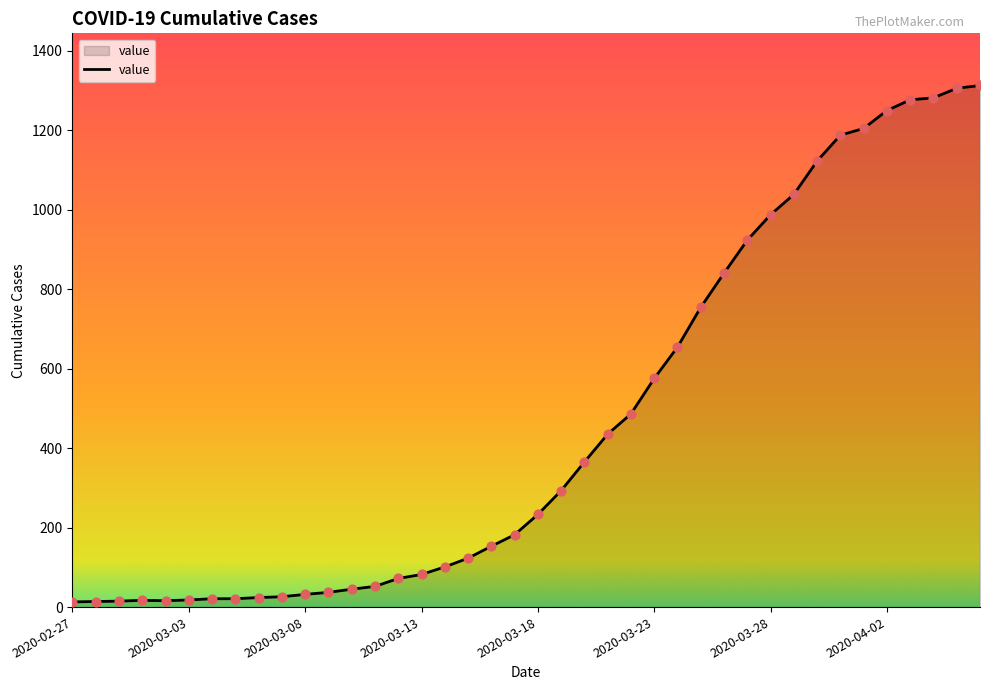

What is the difference between the maximum and minimum values?

1299